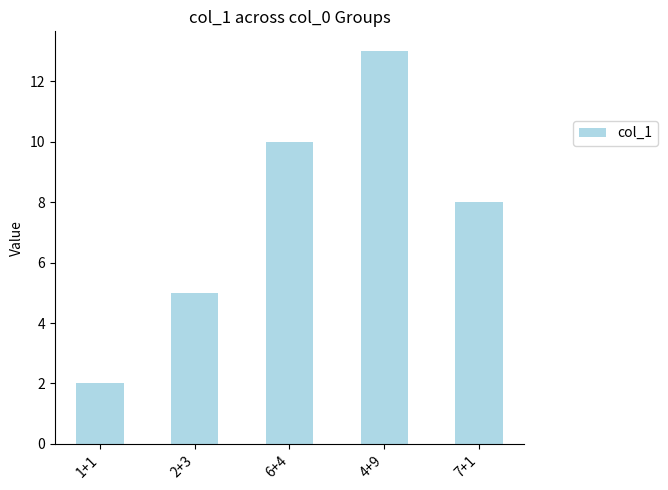

What is the change in value from 2+3 to 7+1?

+3